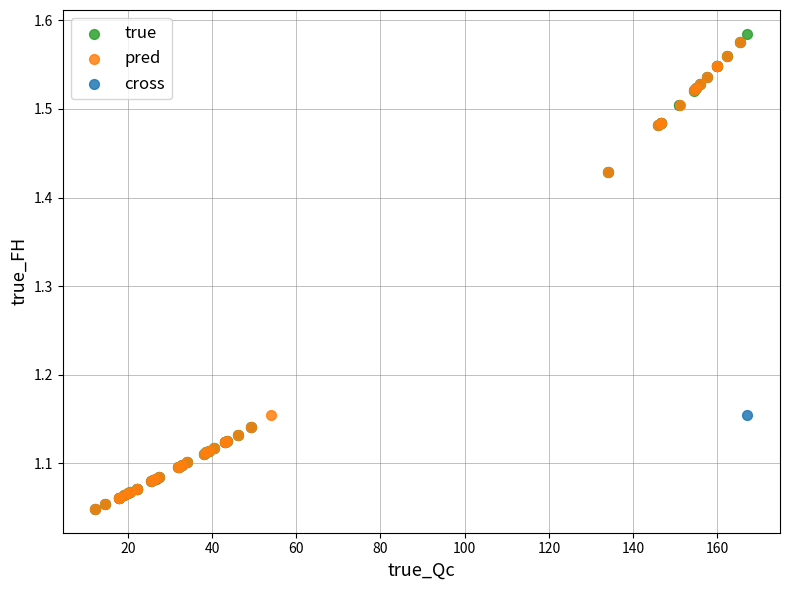

Which series has the largest Y range (max minus min)?

true